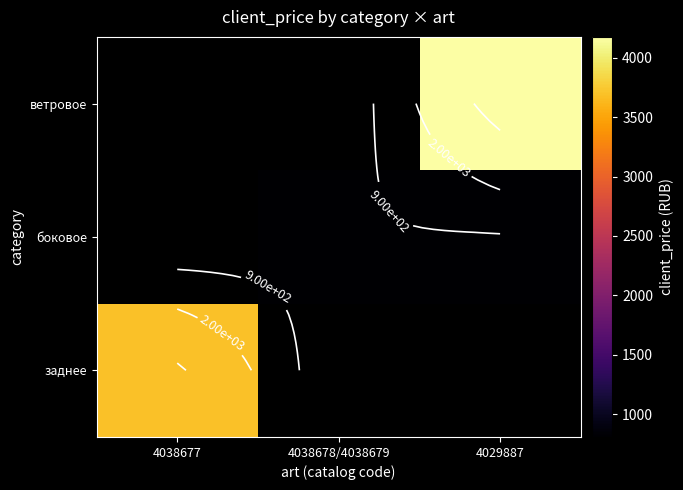

At 4038677, list the series in order from smallest to largest.

заднее, боковое, ветровое